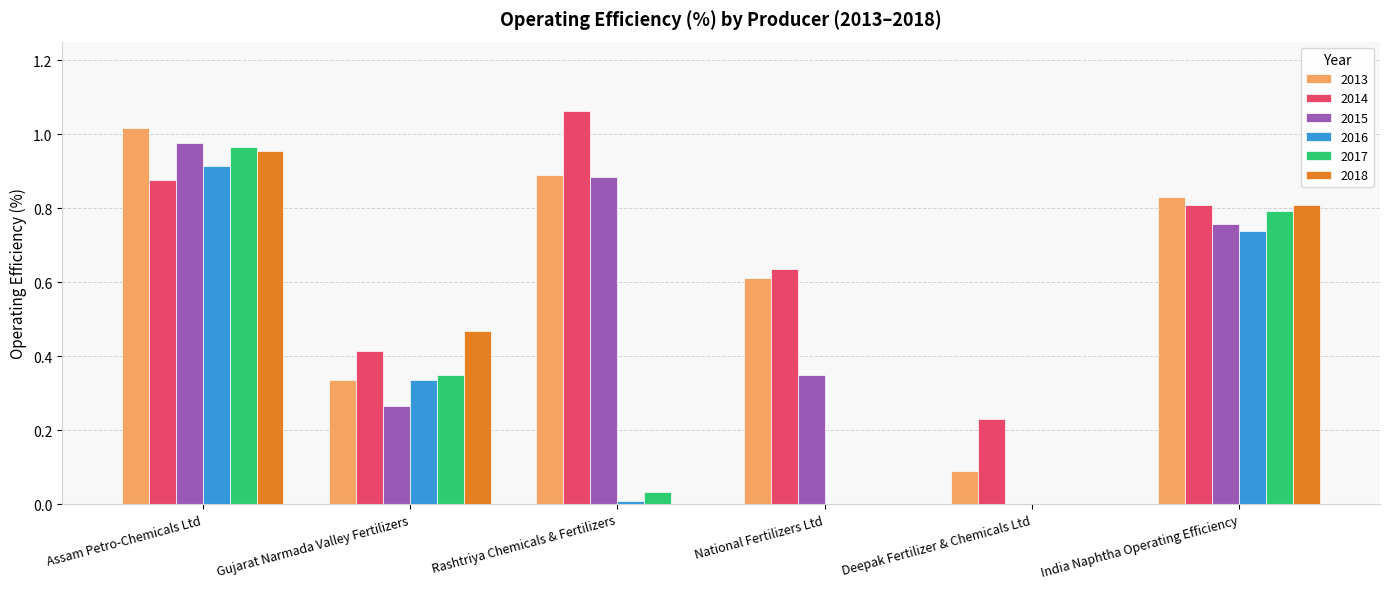

Between Assam Petro-Chemicals Ltd and Deepak Fertilizer & Chemicals Ltd, which series saw the biggest shift?

2015